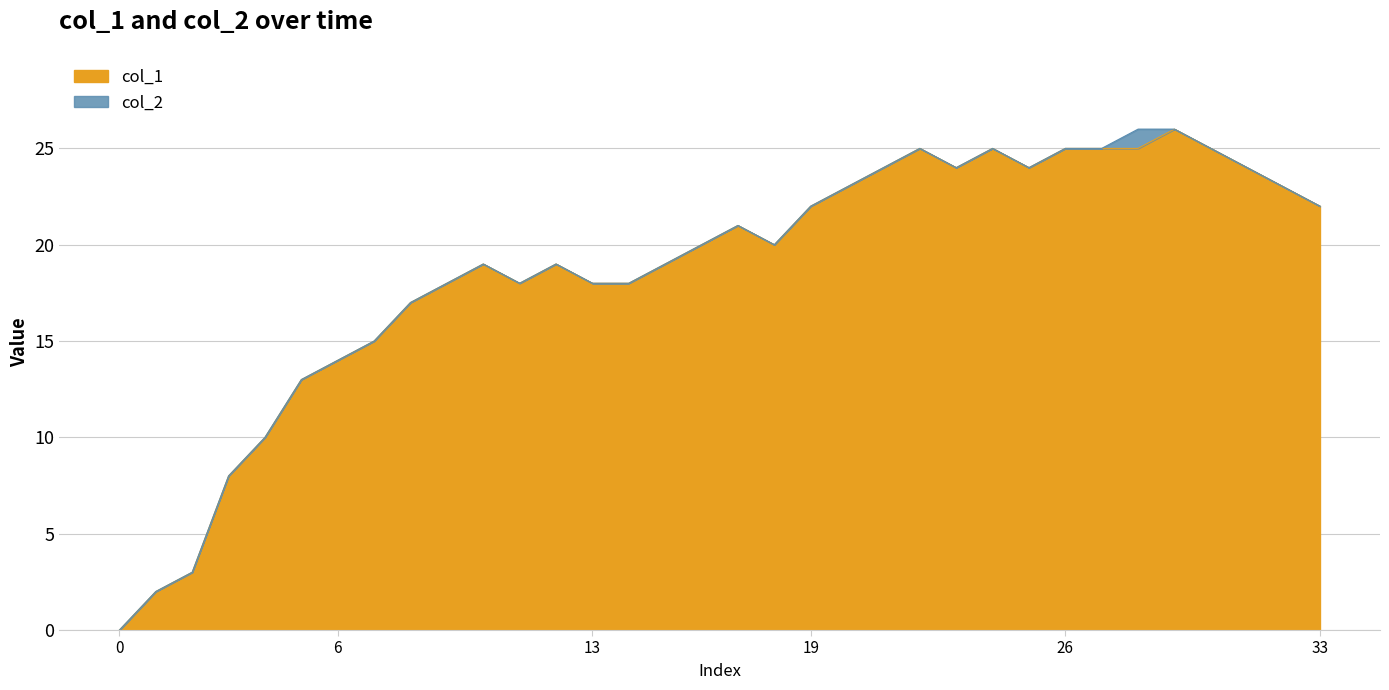

The value at 32 is 23. True or false?

True